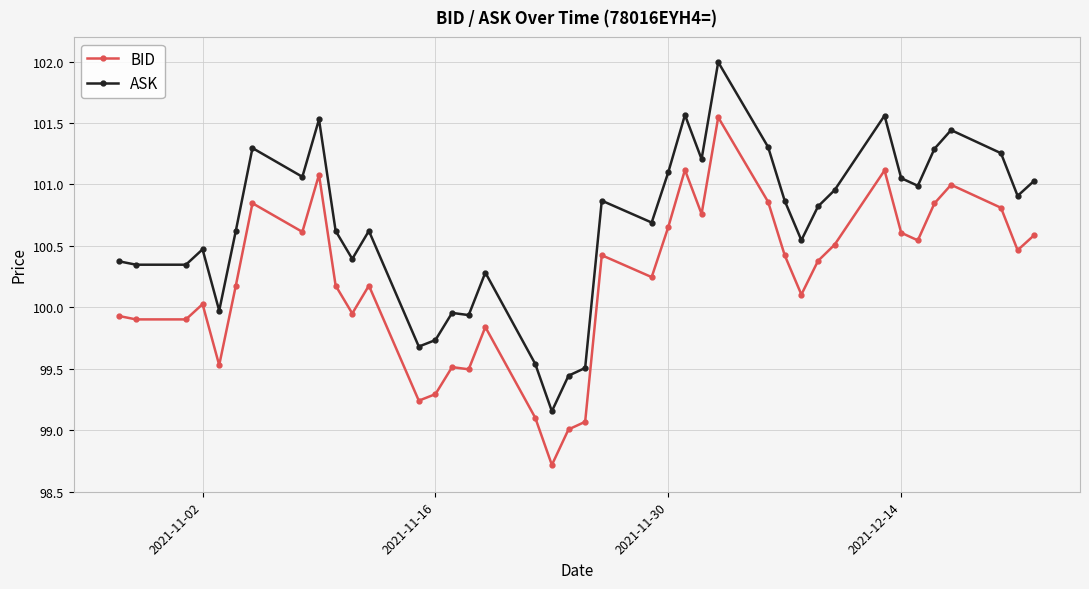

What is the minimum value for BID?

98.7